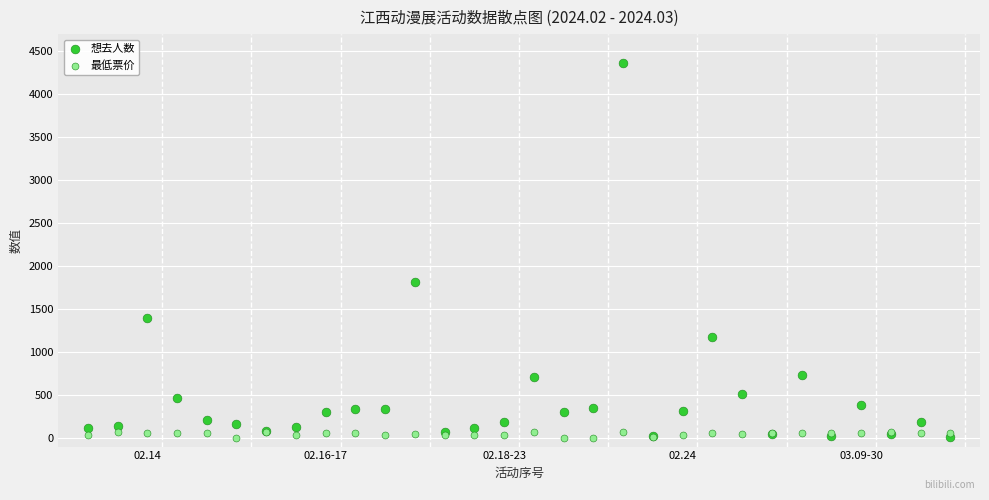

Which series reaches the maximum Y coordinate?

想去人数